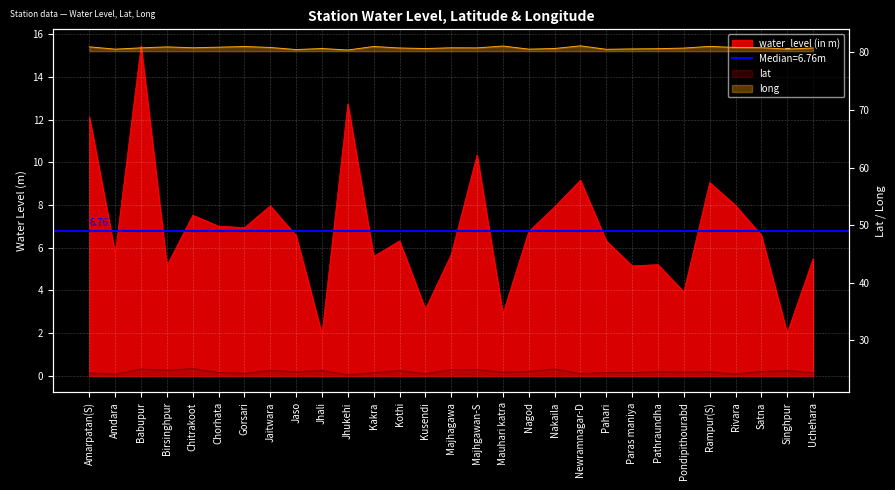

What is the difference between the water_level (in m) values at Jaso and Newramnagar-D?

2.6